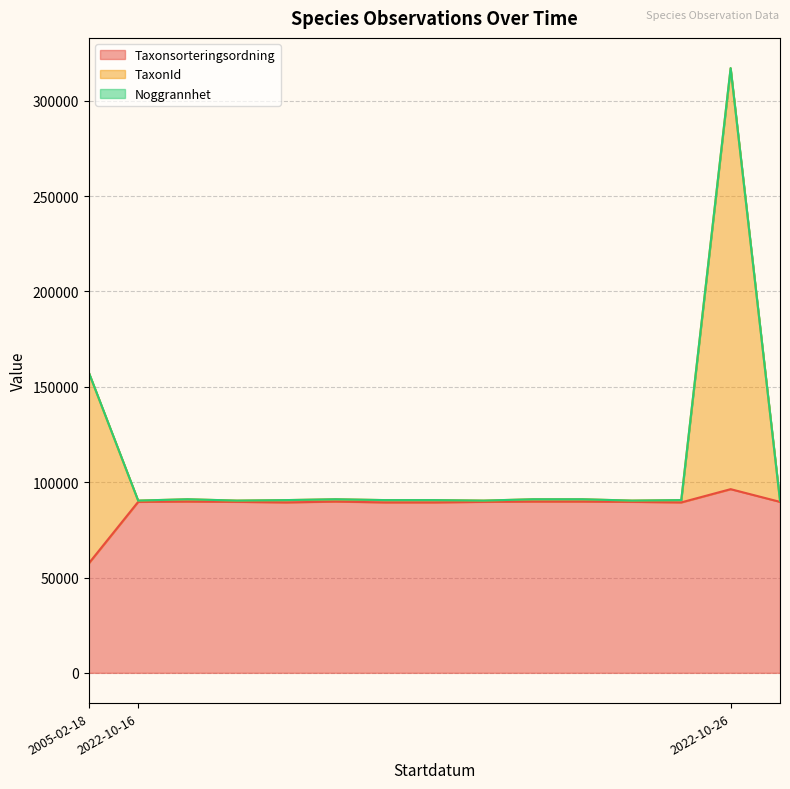

True or false: TaxonId and Taxonsorteringsordning intersect in this chart.

False